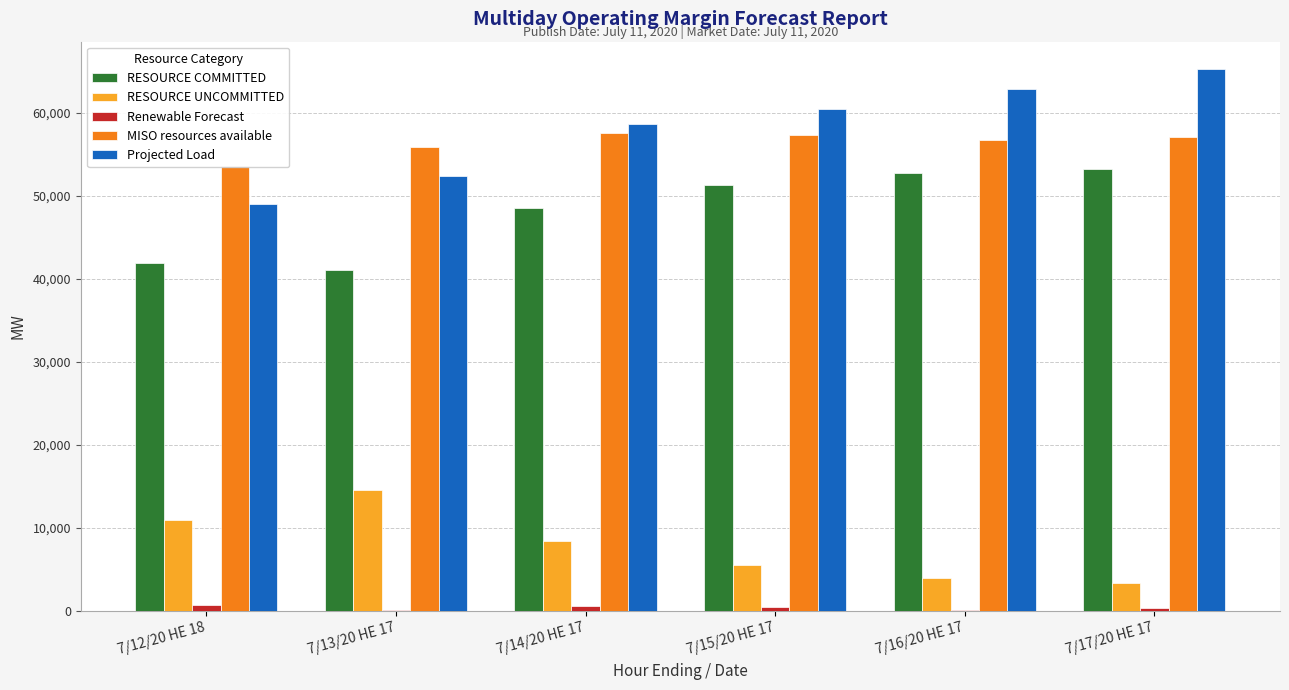

Rank the categories by MISO resources available value from highest to lowest.

7/14/20 HE 17, 7/15/20 HE 17, 7/17/20 HE 17, 7/16/20 HE 17, 7/13/20 HE 17, 7/12/20 HE 18